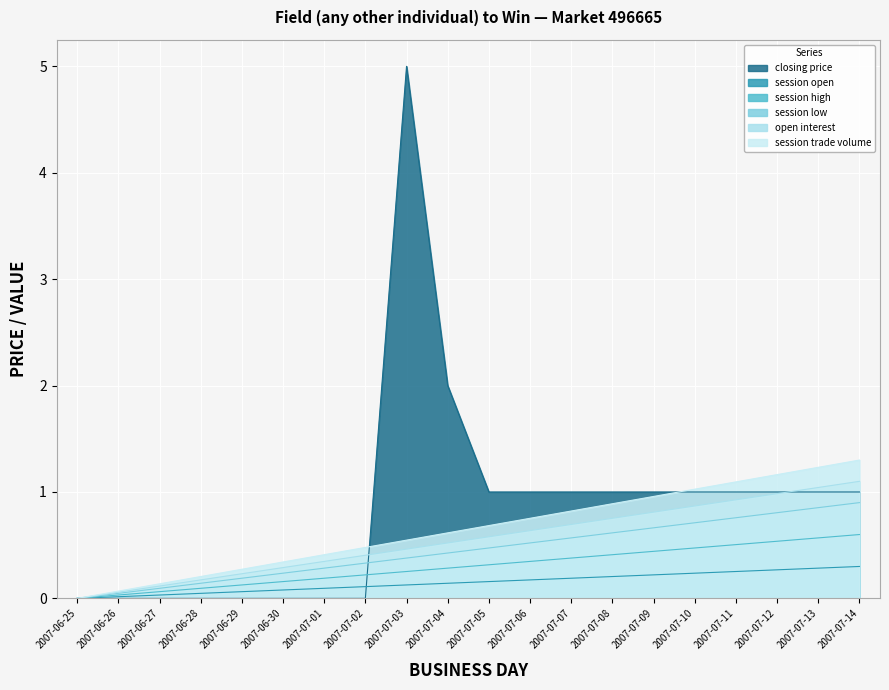

How many lines are shown in the chart?

6